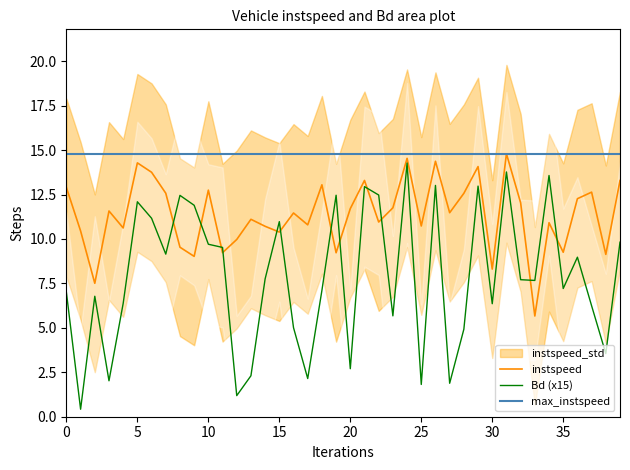

Between 10 and 12, which series saw the biggest shift?

Bd (x15)